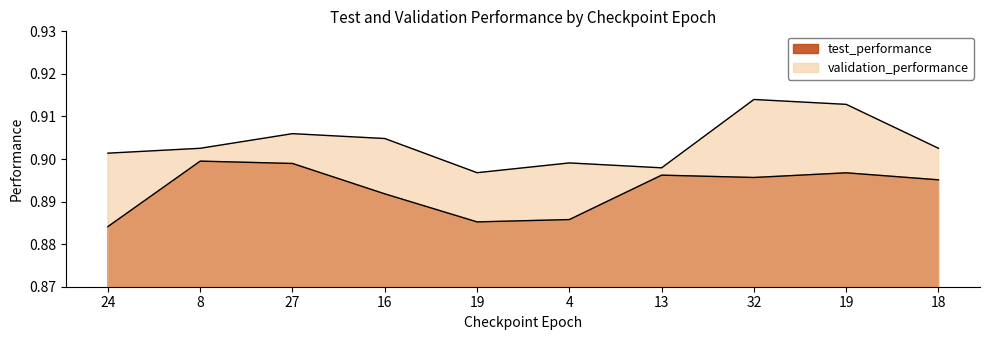

How many lines are shown in the chart?

2